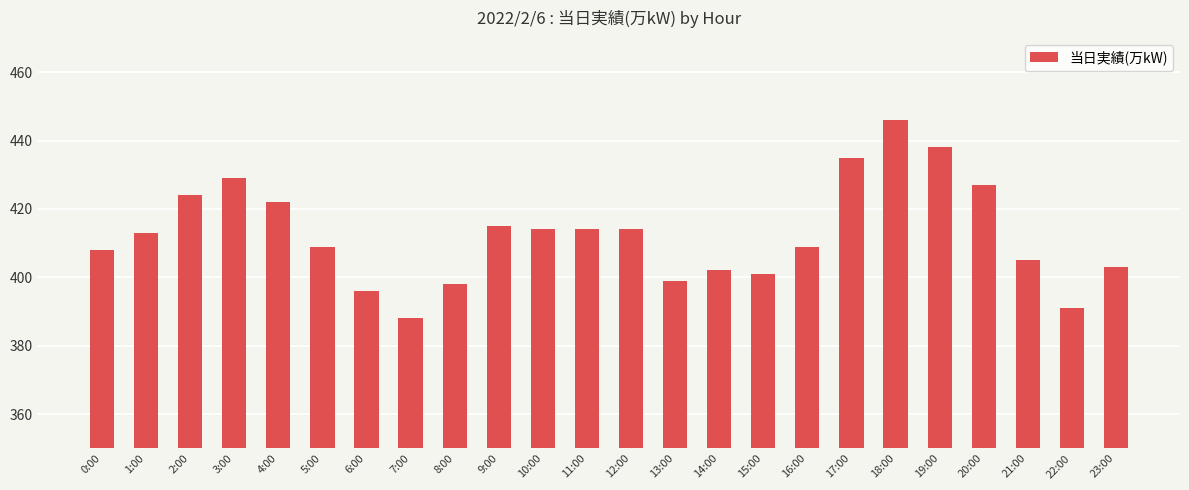

What is the sum of the values at 6:00 and 10:00?

810